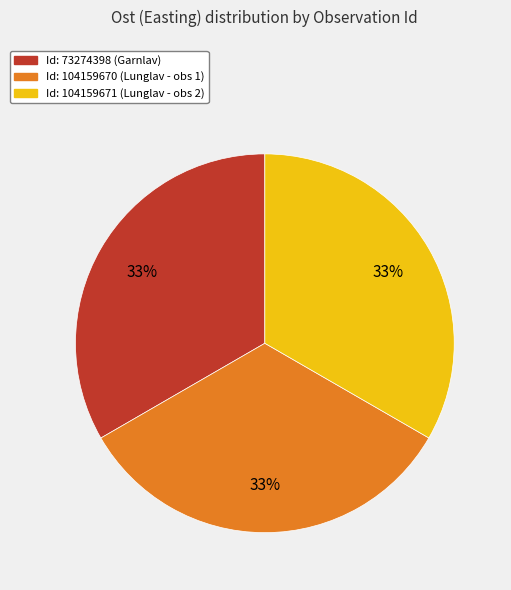

Approximately how many times larger is the value at Id: 73274398 (Garnlav) compared to Id: 104159670 (Lunglav - obs 1)?

1.0